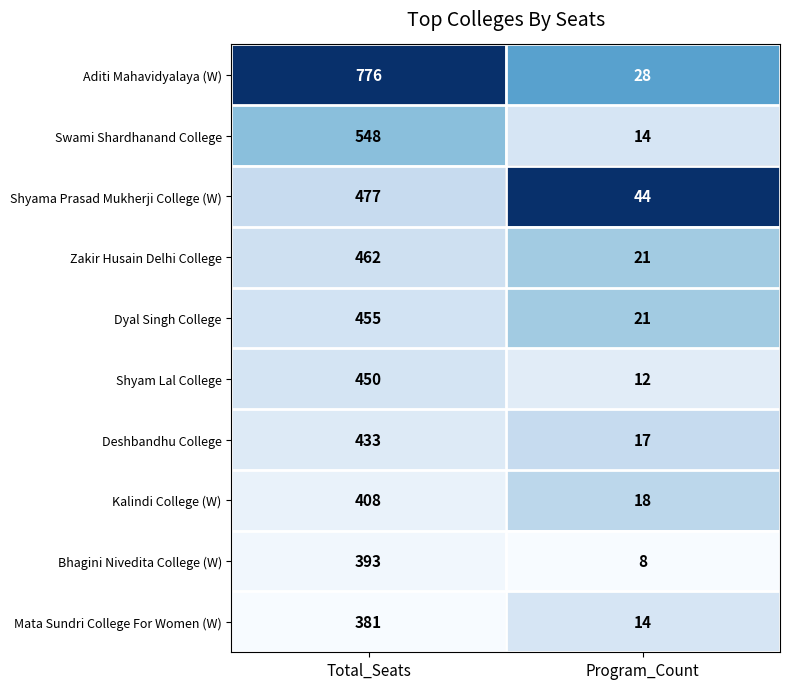

What is the sum of all Shyama Prasad Mukherji College (W) values?

521